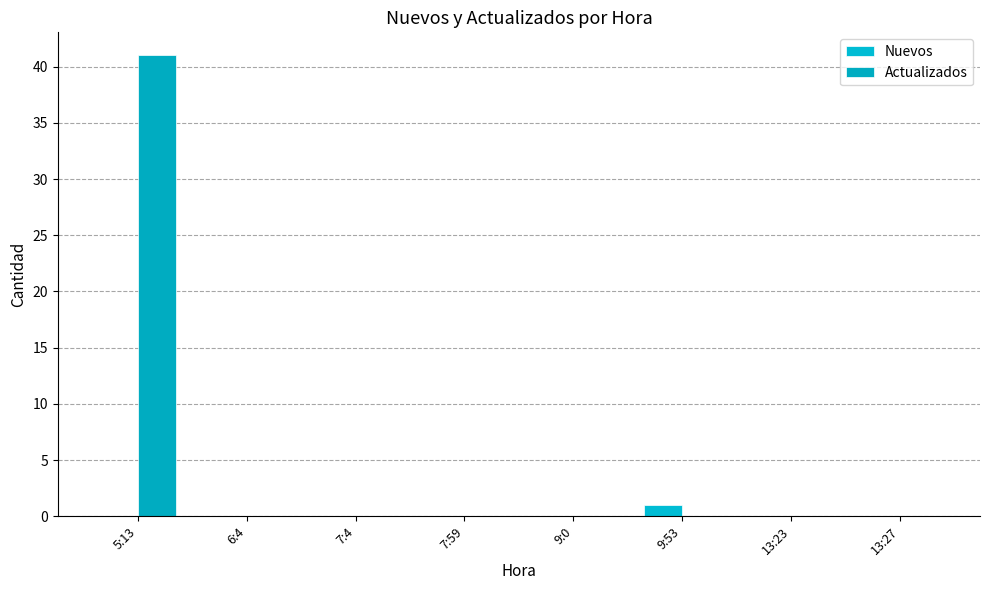

List the series in order of their peak value, highest first.

Actualizados, Nuevos